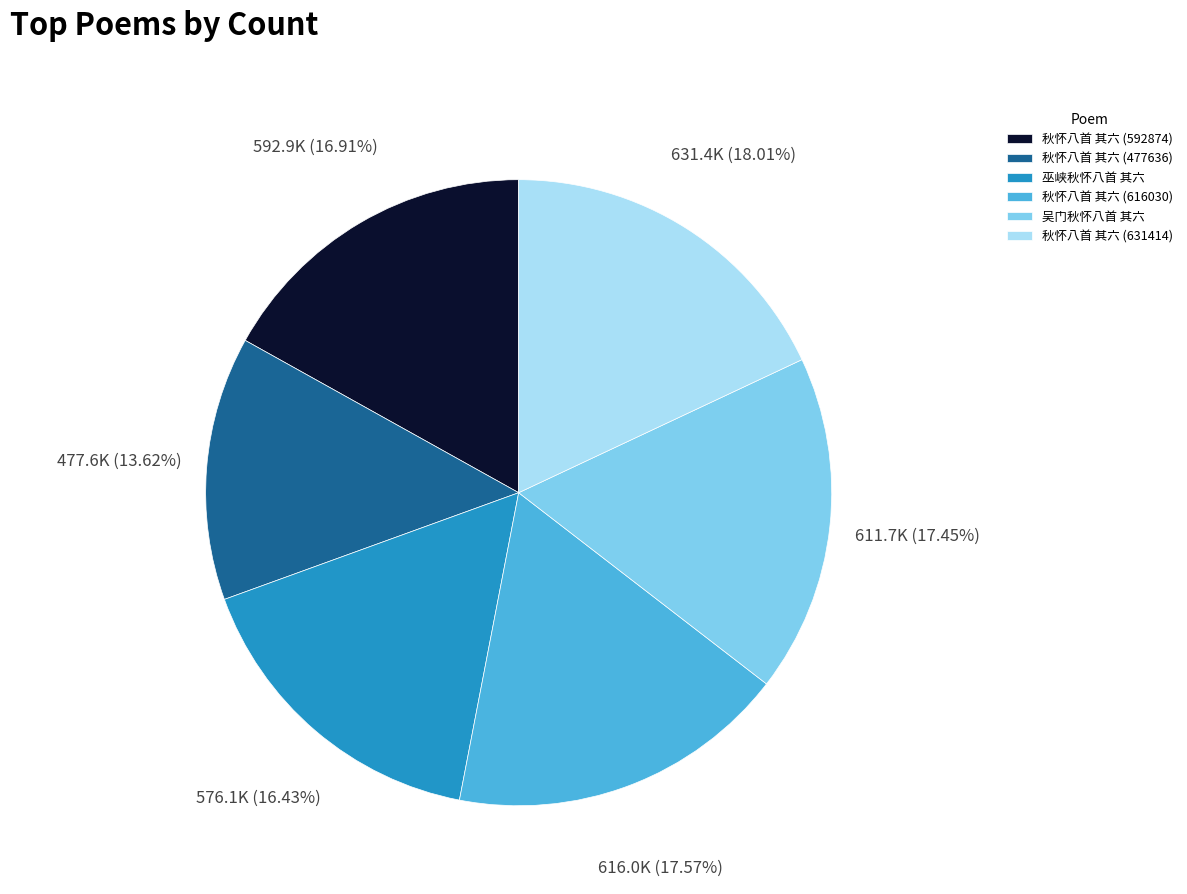

Is there any slice that represents more than half of the pie?

No